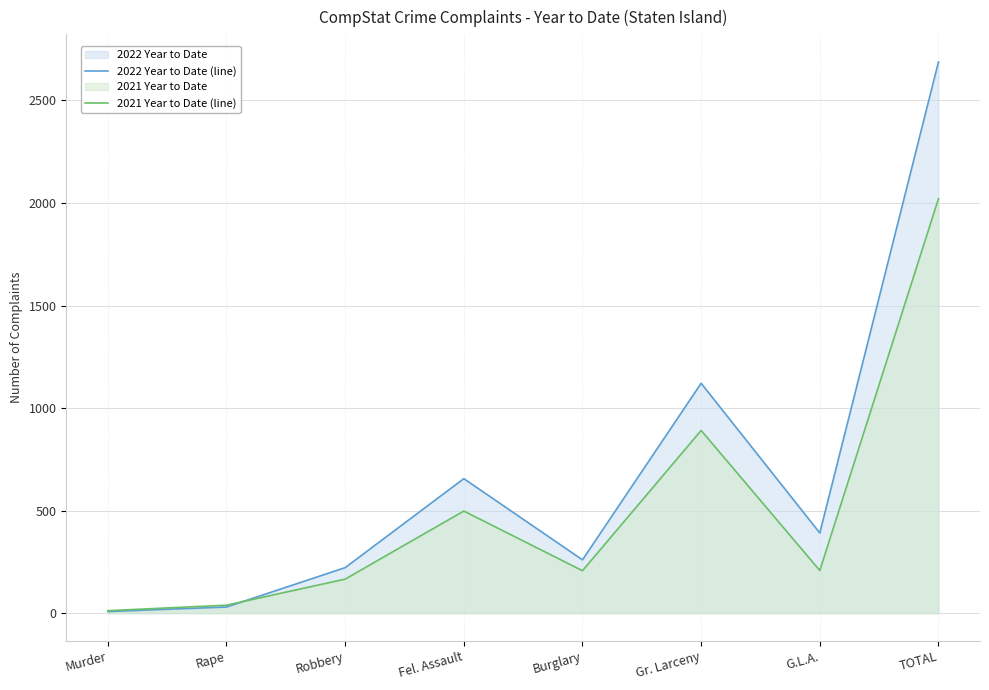

Reading right to left, extract all data points from this chart.

2022 Year to Date (line): TOTAL=2688	G.L.A.=391	Gr. Larceny=1121	Burglary=260	Fel. Assault=656	Robbery=222	Rape=30	Murder=8
2021 Year to Date (line): TOTAL=2021	G.L.A.=208	Gr. Larceny=891	Burglary=207	Fel. Assault=498	Robbery=166	Rape=39	Murder=12